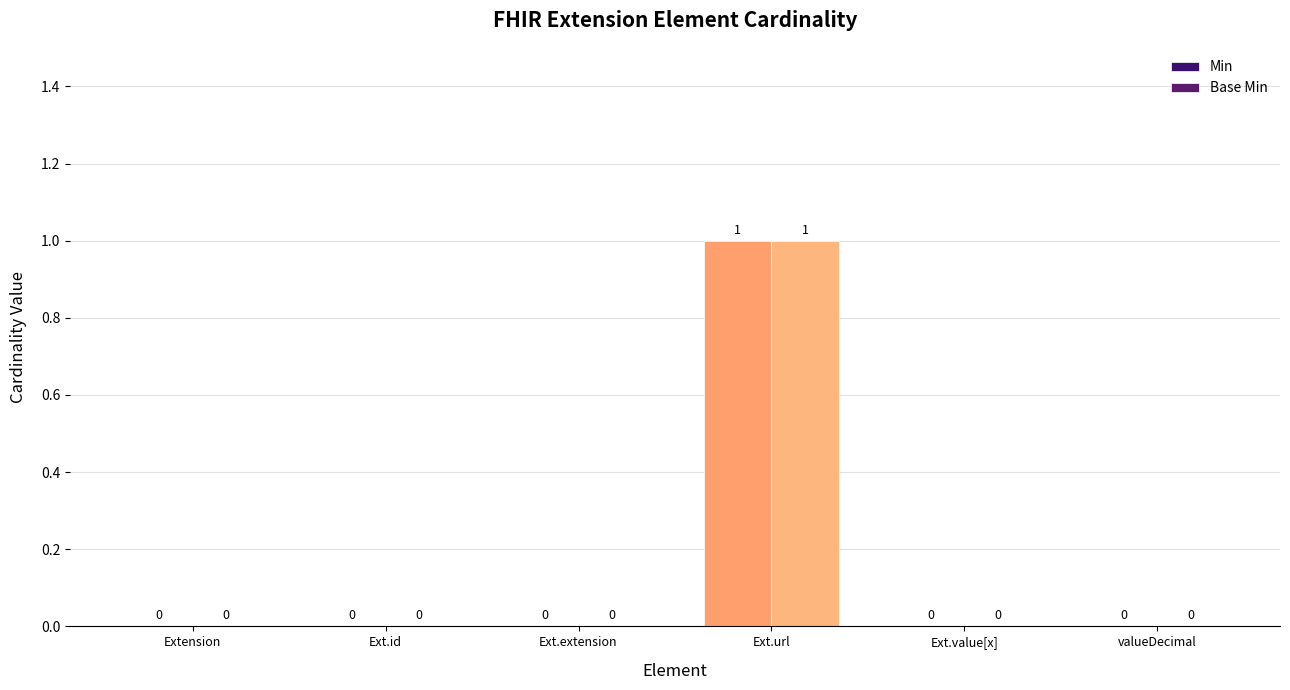

What is the sum of all Base Min values?

1